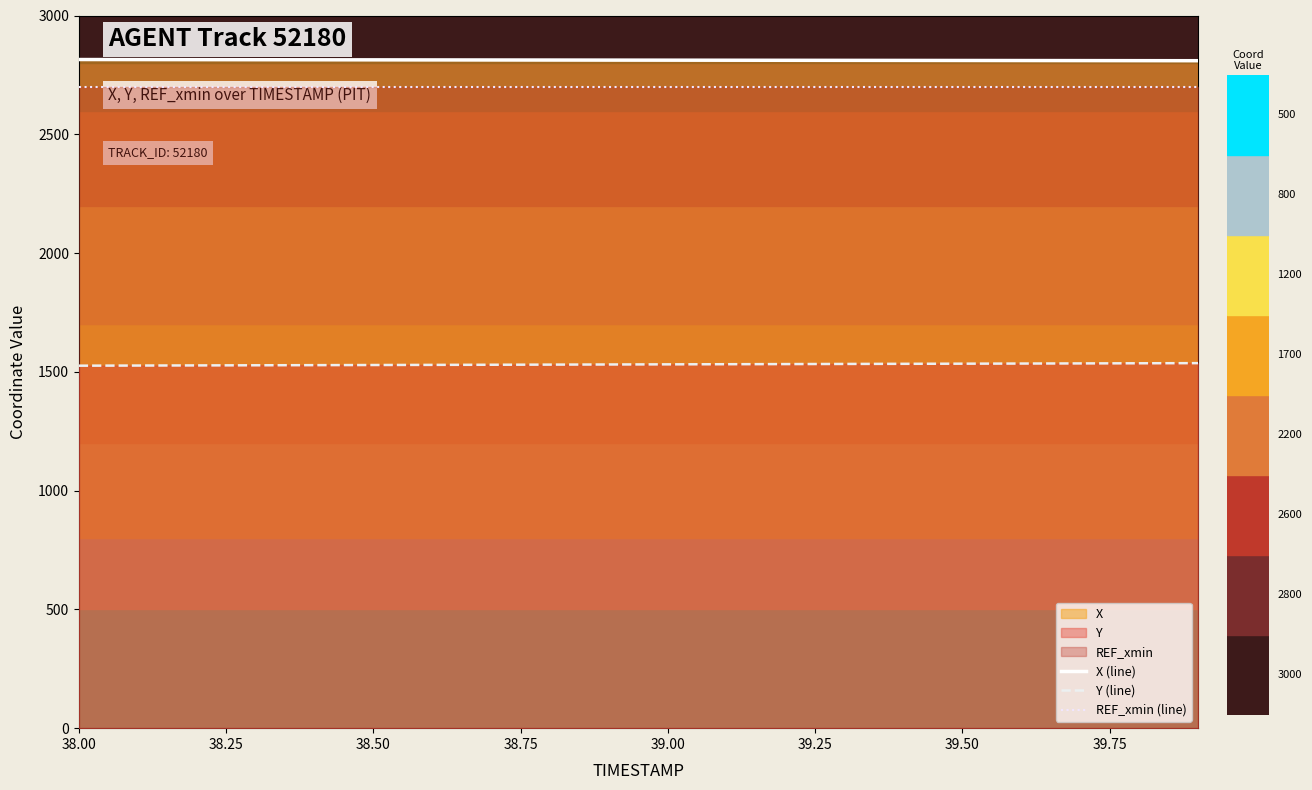

What is the minimum value for Y (line)?

1525.9